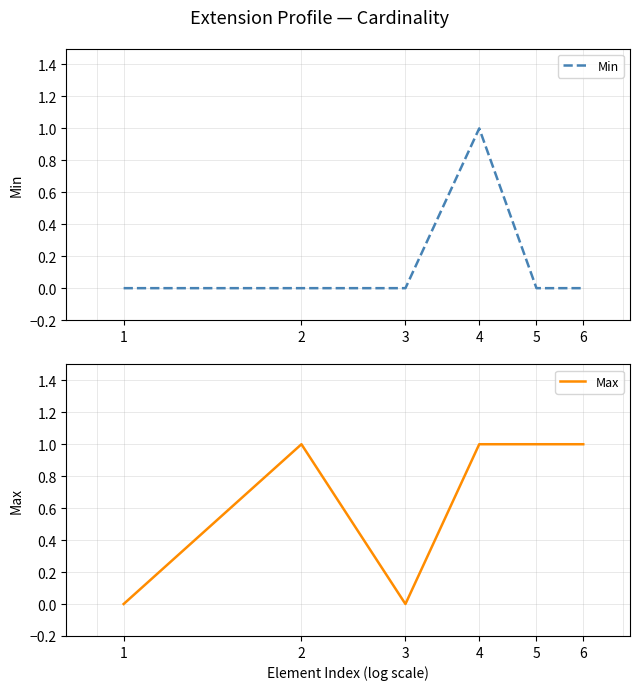

Reading left to right, list all the values displayed in this chart.

Min: 0	0	0	1	0	0
Max: 0	1	0	1	1	1